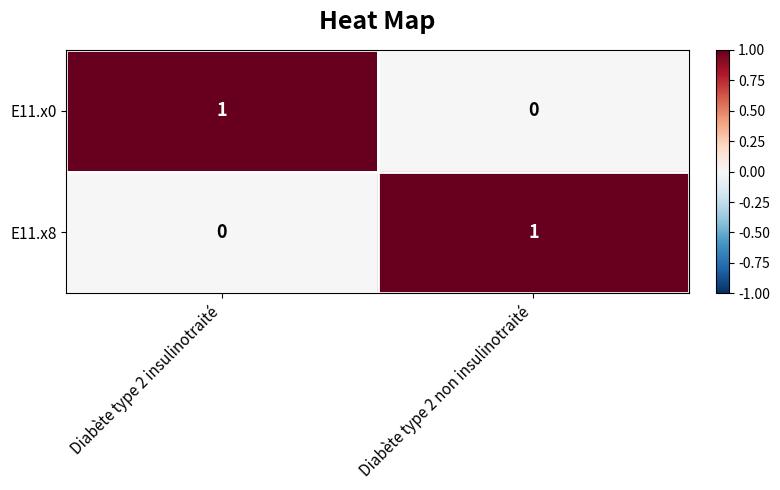

What is the greatest value displayed?

1